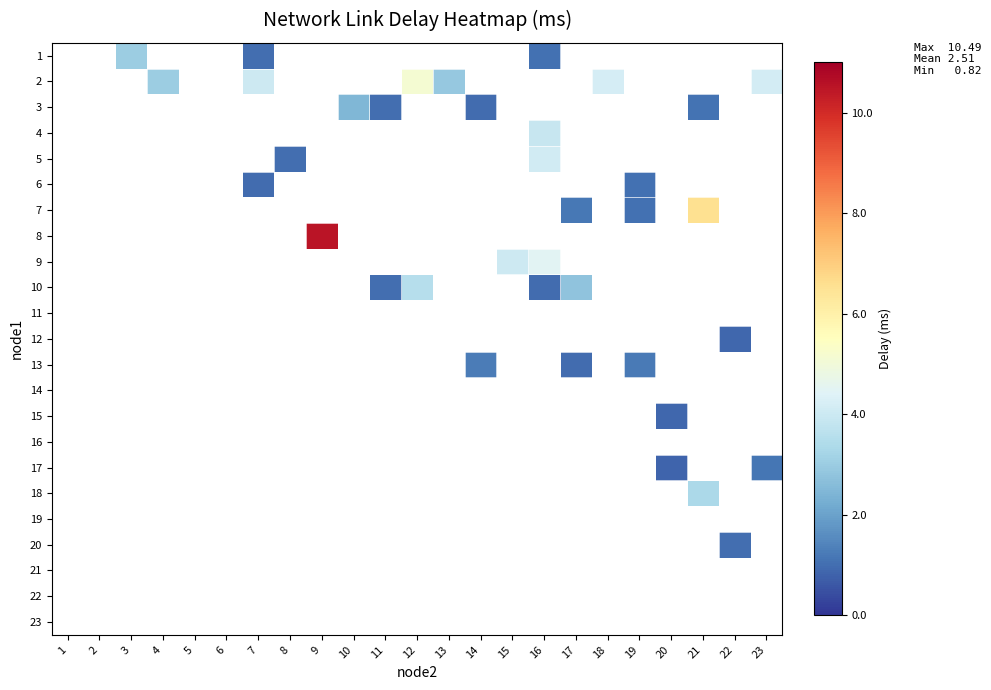

Between 12 and 5, which is larger?

5